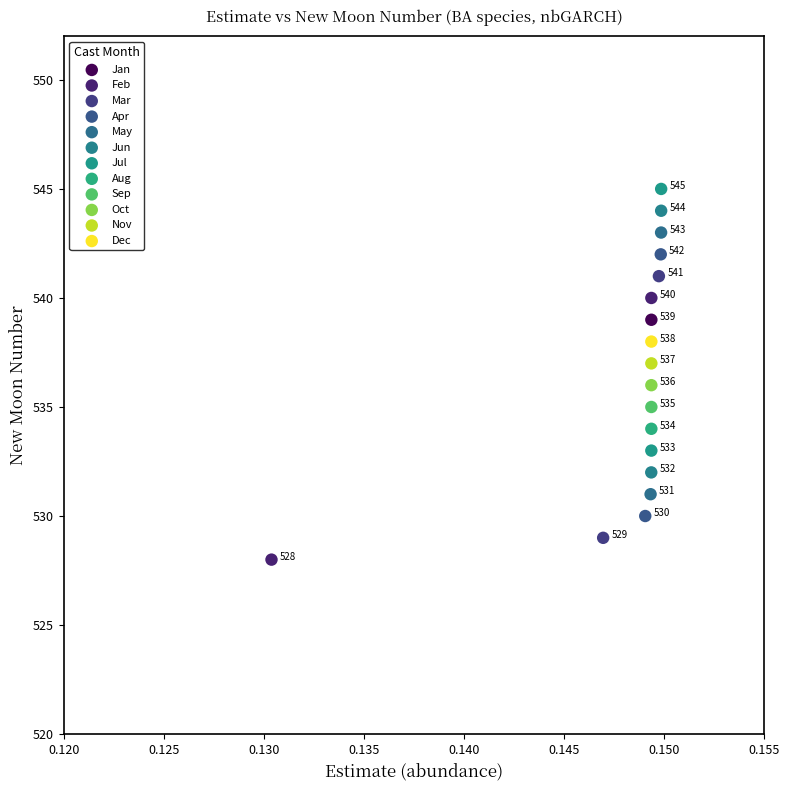

What are all the series names shown in the legend?

Jan, Feb, Mar, Apr, May, Jun, Jul, Aug, Sep, Oct, Nov, Dec